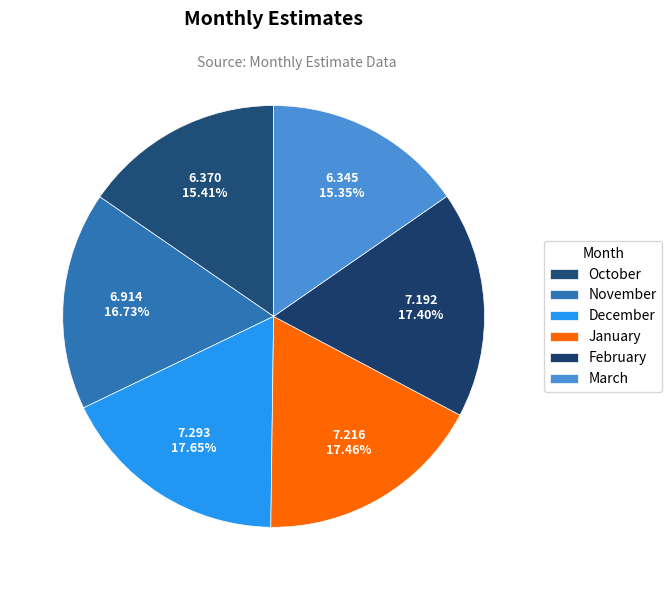

How many segments does this pie chart have?

6